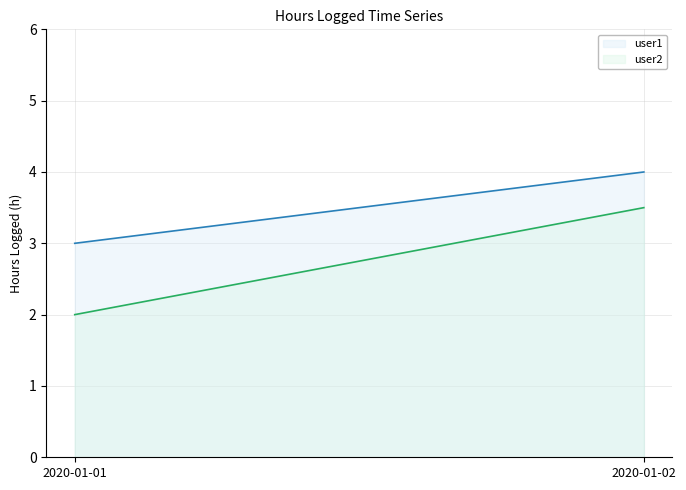

At which category is the sum across all series the highest?

2020-01-02